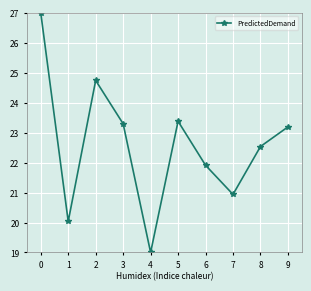

Reading left to right, transcribe all the data shown in this chart.

27.0	20.0	24.7	23.3	19.0	23.4	21.9	20.9	22.5	23.2